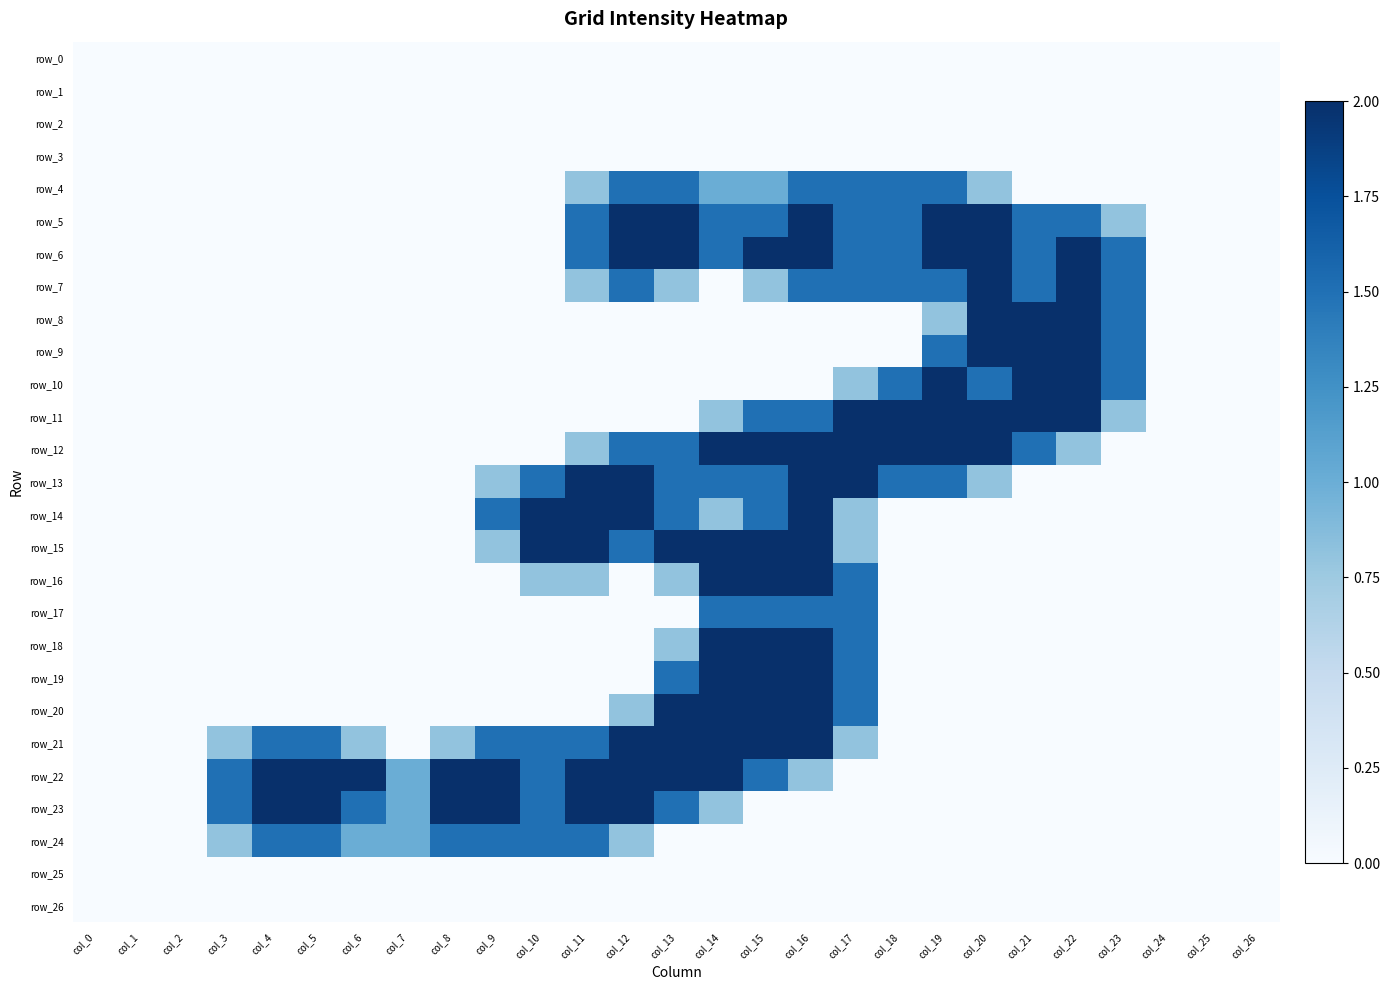

Reading left to right, transcribe all the data shown in this chart.

row_0: col_0=0.0	col_1=0.0	col_2=0.0	col_3=0.0	col_4=0.0	col_5=0.0	col_6=0.0	col_7=0.0	col_8=0.0	col_9=0.0	col_10=0.0	col_11=0.0	col_12=0.0	col_13=0.0	col_14=0.0	col_15=0.0	col_16=0.0	col_17=0.0	col_18=0.0	col_19=0.0	col_20=0.0	col_21=0.0	col_22=0.0	col_23=0.0	col_24=0.0	col_25=0.0	col_26=0.0
row_1: col_0=0.0	col_1=0.0	col_2=0.0	col_3=0.0	col_4=0.0	col_5=0.0	col_6=0.0	col_7=0.0	col_8=0.0	col_9=0.0	col_10=0.0	col_11=0.0	col_12=0.0	col_13=0.0	col_14=0.0	col_15=0.0	col_16=0.0	col_17=0.0	col_18=0.0	col_19=0.0	col_20=0.0	col_21=0.0	col_22=0.0	col_23=0.0	col_24=0.0	col_25=0.0	col_26=0.0
row_2: col_0=0.0	col_1=0.0	col_2=0.0	col_3=0.0	col_4=0.0	col_5=0.0	col_6=0.0	col_7=0.0	col_8=0.0	col_9=0.0	col_10=0.0	col_11=0.0	col_12=0.0	col_13=0.0	col_14=0.0	col_15=0.0	col_16=0.0	col_17=0.0	col_18=0.0	col_19=0.0	col_20=0.0	col_21=0.0	col_22=0.0	col_23=0.0	col_24=0.0	col_25=0.0	col_26=0.0
row_3: col_0=0.0	col_1=0.0	col_2=0.0	col_3=0.0	col_4=0.0	col_5=0.0	col_6=0.0	col_7=0.0	col_8=0.0	col_9=0.0	col_10=0.0	col_11=0.0	col_12=0.0	col_13=0.0	col_14=0.0	col_15=0.0	col_16=0.0	col_17=0.0	col_18=0.0	col_19=0.0	col_20=0.0	col_21=0.0	col_22=0.0	col_23=0.0	col_24=0.0	col_25=0.0	col_26=0.0
row_4: col_0=0.0	col_1=0.0	col_2=0.0	col_3=0.0	col_4=0.0	col_5=0.0	col_6=0.0	col_7=0.0	col_8=0.0	col_9=0.0	col_10=0.0	col_11=0.8	col_12=1.5	col_13=1.5	col_14=1.0	col_15=1.0	col_16=1.5	col_17=1.5	col_18=1.5	col_19=1.5	col_20=0.8	col_21=0.0	col_22=0.0	col_23=0.0	col_24=0.0	col_25=0.0	col_26=0.0
row_5: col_0=0.0	col_1=0.0	col_2=0.0	col_3=0.0	col_4=0.0	col_5=0.0	col_6=0.0	col_7=0.0	col_8=0.0	col_9=0.0	col_10=0.0	col_11=1.5	col_12=2.0	col_13=2.0	col_14=1.5	col_15=1.5	col_16=2.0	col_17=1.5	col_18=1.5	col_19=2.0	col_20=2.0	col_21=1.5	col_22=1.5	col_23=0.8	col_24=0.0	col_25=0.0	col_26=0.0
row_6: col_0=0.0	col_1=0.0	col_2=0.0	col_3=0.0	col_4=0.0	col_5=0.0	col_6=0.0	col_7=0.0	col_8=0.0	col_9=0.0	col_10=0.0	col_11=1.5	col_12=2.0	col_13=2.0	col_14=1.5	col_15=2.0	col_16=2.0	col_17=1.5	col_18=1.5	col_19=2.0	col_20=2.0	col_21=1.5	col_22=2.0	col_23=1.5	col_24=0.0	col_25=0.0	col_26=0.0
row_7: col_0=0.0	col_1=0.0	col_2=0.0	col_3=0.0	col_4=0.0	col_5=0.0	col_6=0.0	col_7=0.0	col_8=0.0	col_9=0.0	col_10=0.0	col_11=0.8	col_12=1.5	col_13=0.8	col_14=0.0	col_15=0.8	col_16=1.5	col_17=1.5	col_18=1.5	col_19=1.5	col_20=2.0	col_21=1.5	col_22=2.0	col_23=1.5	col_24=0.0	col_25=0.0	col_26=0.0
row_8: col_0=0.0	col_1=0.0	col_2=0.0	col_3=0.0	col_4=0.0	col_5=0.0	col_6=0.0	col_7=0.0	col_8=0.0	col_9=0.0	col_10=0.0	col_11=0.0	col_12=0.0	col_13=0.0	col_14=0.0	col_15=0.0	col_16=0.0	col_17=0.0	col_18=0.0	col_19=0.8	col_20=2.0	col_21=2.0	col_22=2.0	col_23=1.5	col_24=0.0	col_25=0.0	col_26=0.0
row_9: col_0=0.0	col_1=0.0	col_2=0.0	col_3=0.0	col_4=0.0	col_5=0.0	col_6=0.0	col_7=0.0	col_8=0.0	col_9=0.0	col_10=0.0	col_11=0.0	col_12=0.0	col_13=0.0	col_14=0.0	col_15=0.0	col_16=0.0	col_17=0.0	col_18=0.0	col_19=1.5	col_20=2.0	col_21=2.0	col_22=2.0	col_23=1.5	col_24=0.0	col_25=0.0	col_26=0.0
row_10: col_0=0.0	col_1=0.0	col_2=0.0	col_3=0.0	col_4=0.0	col_5=0.0	col_6=0.0	col_7=0.0	col_8=0.0	col_9=0.0	col_10=0.0	col_11=0.0	col_12=0.0	col_13=0.0	col_14=0.0	col_15=0.0	col_16=0.0	col_17=0.8	col_18=1.5	col_19=2.0	col_20=1.5	col_21=2.0	col_22=2.0	col_23=1.5	col_24=0.0	col_25=0.0	col_26=0.0
row_11: col_0=0.0	col_1=0.0	col_2=0.0	col_3=0.0	col_4=0.0	col_5=0.0	col_6=0.0	col_7=0.0	col_8=0.0	col_9=0.0	col_10=0.0	col_11=0.0	col_12=0.0	col_13=0.0	col_14=0.8	col_15=1.5	col_16=1.5	col_17=2.0	col_18=2.0	col_19=2.0	col_20=2.0	col_21=2.0	col_22=2.0	col_23=0.8	col_24=0.0	col_25=0.0	col_26=0.0
row_12: col_0=0.0	col_1=0.0	col_2=0.0	col_3=0.0	col_4=0.0	col_5=0.0	col_6=0.0	col_7=0.0	col_8=0.0	col_9=0.0	col_10=0.0	col_11=0.8	col_12=1.5	col_13=1.5	col_14=2.0	col_15=2.0	col_16=2.0	col_17=2.0	col_18=2.0	col_19=2.0	col_20=2.0	col_21=1.5	col_22=0.8	col_23=0.0	col_24=0.0	col_25=0.0	col_26=0.0
row_13: col_0=0.0	col_1=0.0	col_2=0.0	col_3=0.0	col_4=0.0	col_5=0.0	col_6=0.0	col_7=0.0	col_8=0.0	col_9=0.8	col_10=1.5	col_11=2.0	col_12=2.0	col_13=1.5	col_14=1.5	col_15=1.5	col_16=2.0	col_17=2.0	col_18=1.5	col_19=1.5	col_20=0.8	col_21=0.0	col_22=0.0	col_23=0.0	col_24=0.0	col_25=0.0	col_26=0.0
row_14: col_0=0.0	col_1=0.0	col_2=0.0	col_3=0.0	col_4=0.0	col_5=0.0	col_6=0.0	col_7=0.0	col_8=0.0	col_9=1.5	col_10=2.0	col_11=2.0	col_12=2.0	col_13=1.5	col_14=0.8	col_15=1.5	col_16=2.0	col_17=0.8	col_18=0.0	col_19=0.0	col_20=0.0	col_21=0.0	col_22=0.0	col_23=0.0	col_24=0.0	col_25=0.0	col_26=0.0
row_15: col_0=0.0	col_1=0.0	col_2=0.0	col_3=0.0	col_4=0.0	col_5=0.0	col_6=0.0	col_7=0.0	col_8=0.0	col_9=0.8	col_10=2.0	col_11=2.0	col_12=1.5	col_13=2.0	col_14=2.0	col_15=2.0	col_16=2.0	col_17=0.8	col_18=0.0	col_19=0.0	col_20=0.0	col_21=0.0	col_22=0.0	col_23=0.0	col_24=0.0	col_25=0.0	col_26=0.0
row_16: col_0=0.0	col_1=0.0	col_2=0.0	col_3=0.0	col_4=0.0	col_5=0.0	col_6=0.0	col_7=0.0	col_8=0.0	col_9=0.0	col_10=0.8	col_11=0.8	col_12=0.0	col_13=0.8	col_14=2.0	col_15=2.0	col_16=2.0	col_17=1.5	col_18=0.0	col_19=0.0	col_20=0.0	col_21=0.0	col_22=0.0	col_23=0.0	col_24=0.0	col_25=0.0	col_26=0.0
row_17: col_0=0.0	col_1=0.0	col_2=0.0	col_3=0.0	col_4=0.0	col_5=0.0	col_6=0.0	col_7=0.0	col_8=0.0	col_9=0.0	col_10=0.0	col_11=0.0	col_12=0.0	col_13=0.0	col_14=1.5	col_15=1.5	col_16=1.5	col_17=1.5	col_18=0.0	col_19=0.0	col_20=0.0	col_21=0.0	col_22=0.0	col_23=0.0	col_24=0.0	col_25=0.0	col_26=0.0
row_18: col_0=0.0	col_1=0.0	col_2=0.0	col_3=0.0	col_4=0.0	col_5=0.0	col_6=0.0	col_7=0.0	col_8=0.0	col_9=0.0	col_10=0.0	col_11=0.0	col_12=0.0	col_13=0.8	col_14=2.0	col_15=2.0	col_16=2.0	col_17=1.5	col_18=0.0	col_19=0.0	col_20=0.0	col_21=0.0	col_22=0.0	col_23=0.0	col_24=0.0	col_25=0.0	col_26=0.0
row_19: col_0=0.0	col_1=0.0	col_2=0.0	col_3=0.0	col_4=0.0	col_5=0.0	col_6=0.0	col_7=0.0	col_8=0.0	col_9=0.0	col_10=0.0	col_11=0.0	col_12=0.0	col_13=1.5	col_14=2.0	col_15=2.0	col_16=2.0	col_17=1.5	col_18=0.0	col_19=0.0	col_20=0.0	col_21=0.0	col_22=0.0	col_23=0.0	col_24=0.0	col_25=0.0	col_26=0.0
row_20: col_0=0.0	col_1=0.0	col_2=0.0	col_3=0.0	col_4=0.0	col_5=0.0	col_6=0.0	col_7=0.0	col_8=0.0	col_9=0.0	col_10=0.0	col_11=0.0	col_12=0.8	col_13=2.0	col_14=2.0	col_15=2.0	col_16=2.0	col_17=1.5	col_18=0.0	col_19=0.0	col_20=0.0	col_21=0.0	col_22=0.0	col_23=0.0	col_24=0.0	col_25=0.0	col_26=0.0
row_21: col_0=0.0	col_1=0.0	col_2=0.0	col_3=0.8	col_4=1.5	col_5=1.5	col_6=0.8	col_7=0.0	col_8=0.8	col_9=1.5	col_10=1.5	col_11=1.5	col_12=2.0	col_13=2.0	col_14=2.0	col_15=2.0	col_16=2.0	col_17=0.8	col_18=0.0	col_19=0.0	col_20=0.0	col_21=0.0	col_22=0.0	col_23=0.0	col_24=0.0	col_25=0.0	col_26=0.0
row_22: col_0=0.0	col_1=0.0	col_2=0.0	col_3=1.5	col_4=2.0	col_5=2.0	col_6=2.0	col_7=1.0	col_8=2.0	col_9=2.0	col_10=1.5	col_11=2.0	col_12=2.0	col_13=2.0	col_14=2.0	col_15=1.5	col_16=0.8	col_17=0.0	col_18=0.0	col_19=0.0	col_20=0.0	col_21=0.0	col_22=0.0	col_23=0.0	col_24=0.0	col_25=0.0	col_26=0.0
row_23: col_0=0.0	col_1=0.0	col_2=0.0	col_3=1.5	col_4=2.0	col_5=2.0	col_6=1.5	col_7=1.0	col_8=2.0	col_9=2.0	col_10=1.5	col_11=2.0	col_12=2.0	col_13=1.5	col_14=0.8	col_15=0.0	col_16=0.0	col_17=0.0	col_18=0.0	col_19=0.0	col_20=0.0	col_21=0.0	col_22=0.0	col_23=0.0	col_24=0.0	col_25=0.0	col_26=0.0
row_24: col_0=0.0	col_1=0.0	col_2=0.0	col_3=0.8	col_4=1.5	col_5=1.5	col_6=1.0	col_7=1.0	col_8=1.5	col_9=1.5	col_10=1.5	col_11=1.5	col_12=0.8	col_13=0.0	col_14=0.0	col_15=0.0	col_16=0.0	col_17=0.0	col_18=0.0	col_19=0.0	col_20=0.0	col_21=0.0	col_22=0.0	col_23=0.0	col_24=0.0	col_25=0.0	col_26=0.0
row_25: col_0=0.0	col_1=0.0	col_2=0.0	col_3=0.0	col_4=0.0	col_5=0.0	col_6=0.0	col_7=0.0	col_8=0.0	col_9=0.0	col_10=0.0	col_11=0.0	col_12=0.0	col_13=0.0	col_14=0.0	col_15=0.0	col_16=0.0	col_17=0.0	col_18=0.0	col_19=0.0	col_20=0.0	col_21=0.0	col_22=0.0	col_23=0.0	col_24=0.0	col_25=0.0	col_26=0.0
row_26: col_0=0.0	col_1=0.0	col_2=0.0	col_3=0.0	col_4=0.0	col_5=0.0	col_6=0.0	col_7=0.0	col_8=0.0	col_9=0.0	col_10=0.0	col_11=0.0	col_12=0.0	col_13=0.0	col_14=0.0	col_15=0.0	col_16=0.0	col_17=0.0	col_18=0.0	col_19=0.0	col_20=0.0	col_21=0.0	col_22=0.0	col_23=0.0	col_24=0.0	col_25=0.0	col_26=0.0